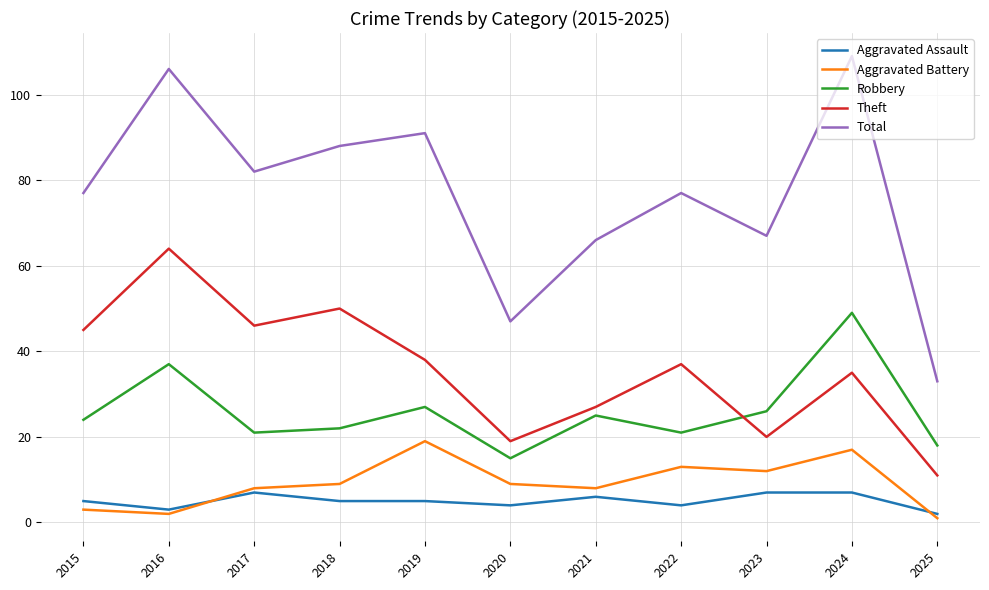

True or false: Aggravated Assault and Theft intersect in this chart.

False